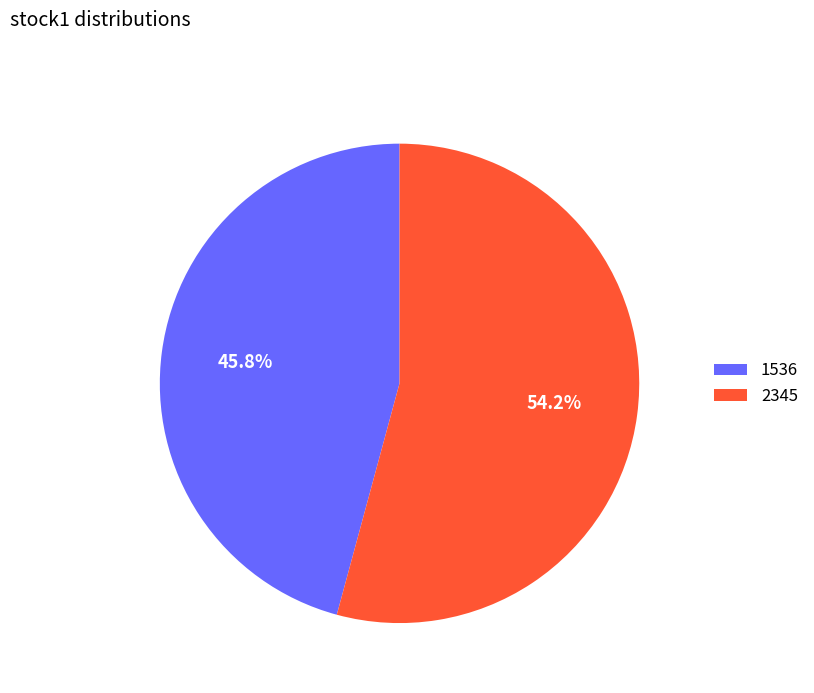

Between 2345 and 1536, which is larger?

2345